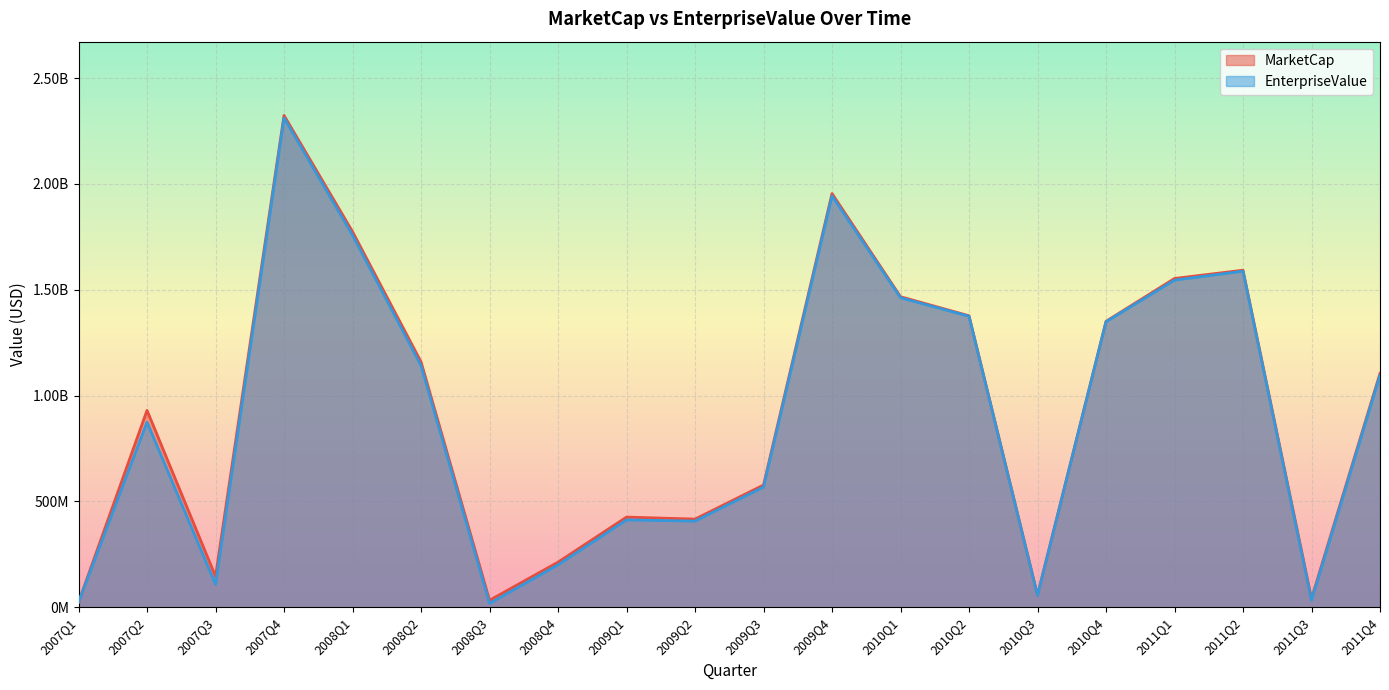

What is the difference between the highest and lowest values at 2009Q1?

13112000.0